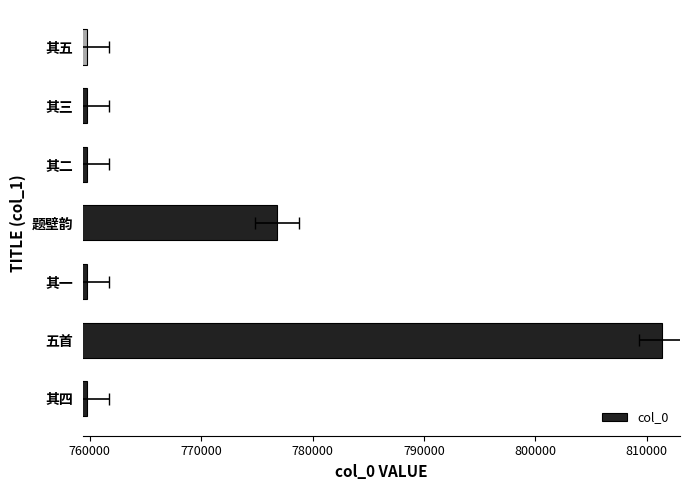

What is the sum of all values?

5386690